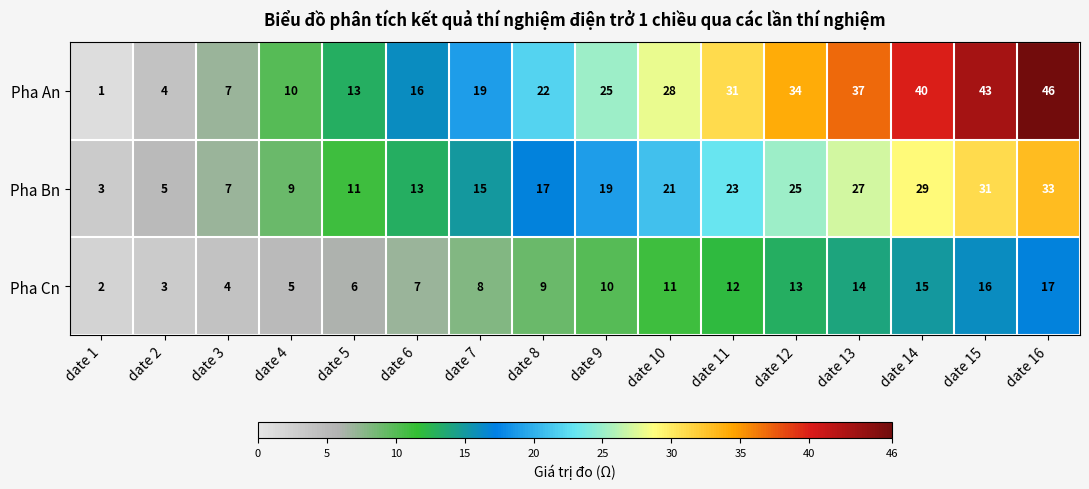

What is the sum of all Pha Cn values?

152